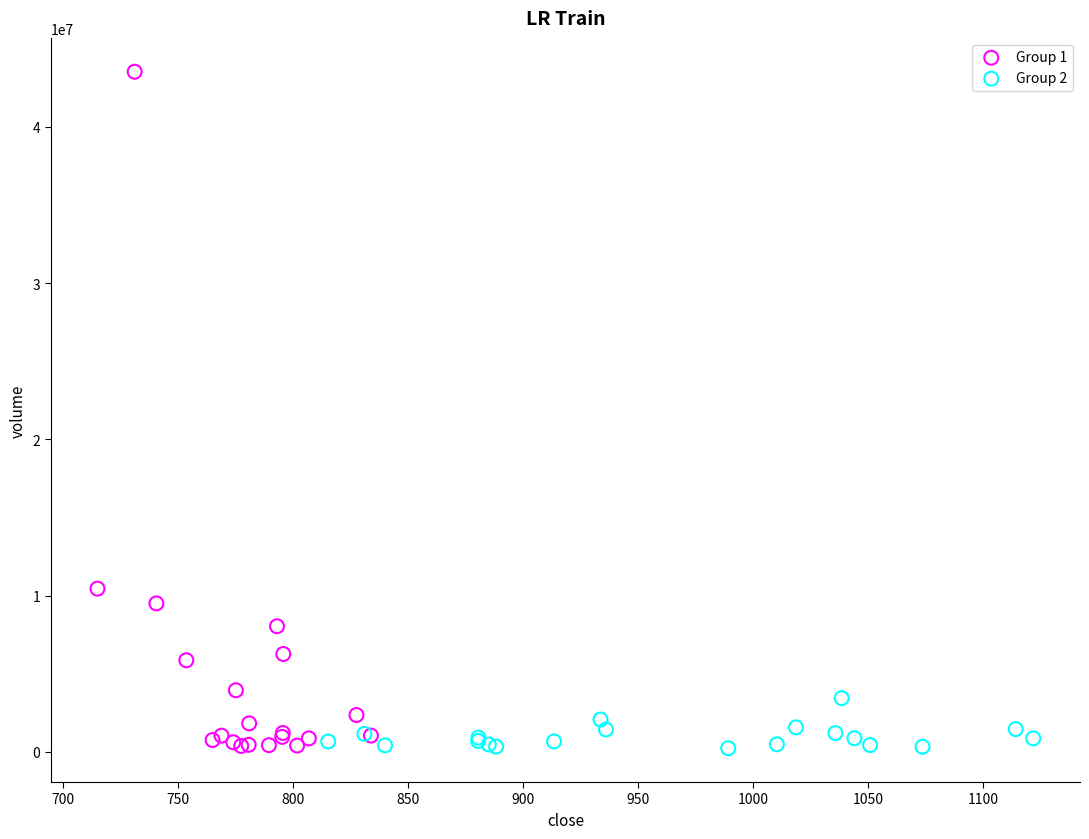

Which series has the widest spread of Y values?

Group 1